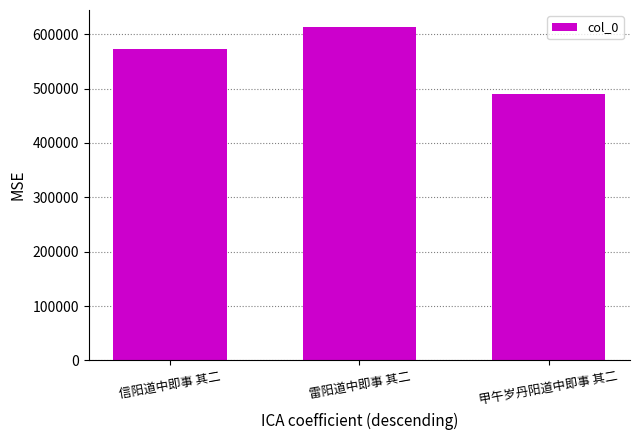

Rank the categories by value from lowest to highest.

甲午岁丹阳道中即事 其二, 信阳道中即事 其二, 雷阳道中即事 其二